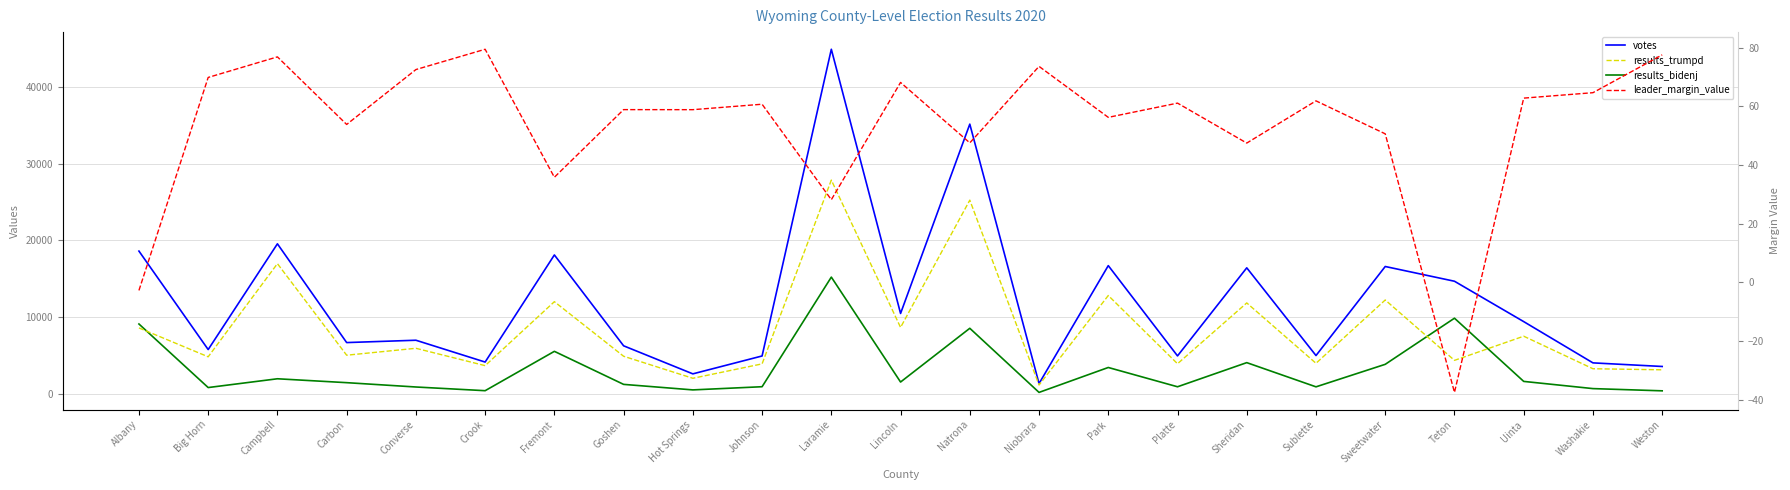

Reading right to left, list all the values displayed in this chart.

votes: 3542.0	4012.0	9402.0	14677.0	16603.0	4970.0	16428.0	4923.0	16717.0	1308.0	35202.0	10468.0	44982.0	4914.0	2577.0	6241.0	18111.0	4119.0	6970.0	6664.0	19566.0	5752.0	18617.0
results_trumpd: 3107.0	3245.0	7496.0	4341.0	12229.0	3957.0	11843.0	3898.0	12813.0	1118.0	25271.0	8643.0	27891.0	3881.0	1999.0	4878.0	12007.0	3651.0	5917.0	5014.0	16975.0	4806.0	8579.0
results_bidenj: 360.0	651.0	1591.0	9848.0	3823.0	882.0	4043.0	890.0	3410.0	155.0	8530.0	1509.0	15217.0	897.0	482.0	1203.0	5519.0	378.0	861.0	1427.0	1935.0	788.0	9092.0
leader_margin_value: 77.6	64.7	62.8	-37.5	50.6	61.9	47.5	61.1	56.2	73.6	47.6	68.2	28.2	60.7	58.9	58.9	35.8	79.5	72.5	53.8	76.9	69.9	-2.8